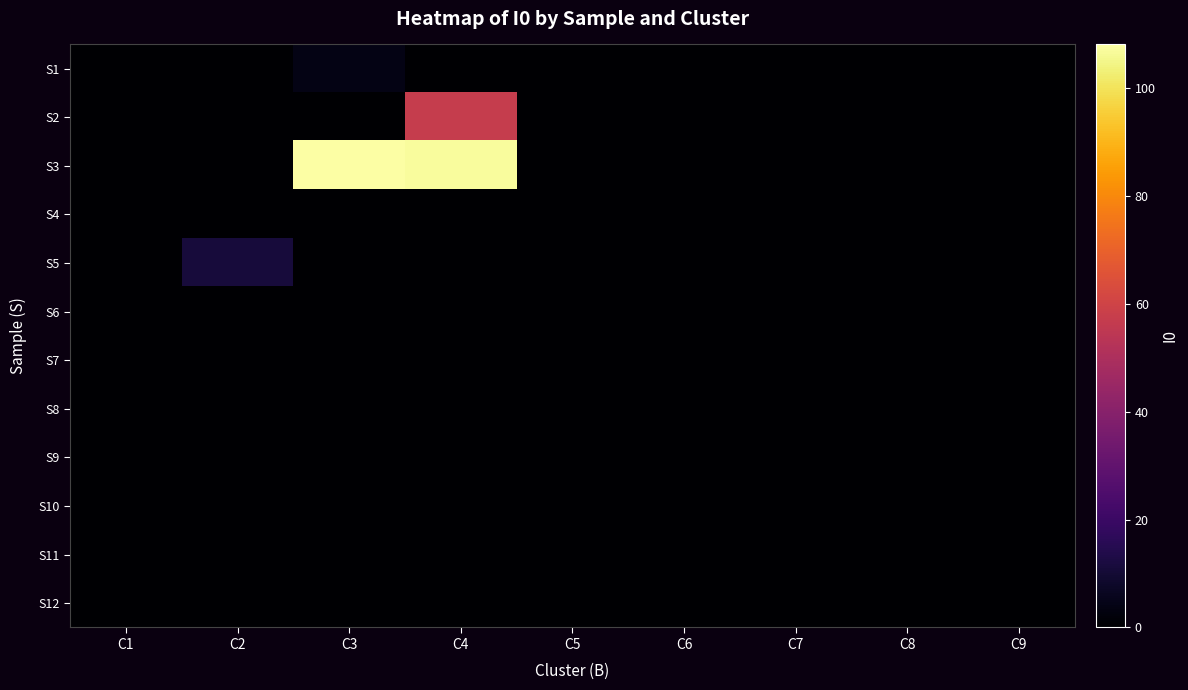

Reading right to left, transcribe all the data shown in this chart.

S1: C9=0	C8=0	C7=0	C6=0	C5=0	C4=0	C3=4	C2=0	C1=0
S2: C9=0	C8=0	C7=0	C6=0	C5=0	C4=57	C3=0	C2=0	C1=0
S3: C9=0	C8=0	C7=0	C6=0	C5=0	C4=107	C3=108	C2=0	C1=0
S4: C9=0	C8=0	C7=0	C6=0	C5=0	C4=0	C3=0	C2=0	C1=0
S5: C9=0	C8=0	C7=0	C6=0	C5=0	C4=0	C3=0	C2=11	C1=0
S6: C9=0	C8=0	C7=0	C6=0	C5=0	C4=0	C3=0	C2=0	C1=0
S7: C9=0	C8=0	C7=0	C6=0	C5=0	C4=0	C3=0	C2=0	C1=0
S8: C9=0	C8=0	C7=0	C6=0	C5=0	C4=0	C3=0	C2=0	C1=0
S9: C9=0	C8=0	C7=0	C6=0	C5=0	C4=0	C3=0	C2=0	C1=0
S10: C9=0	C8=0	C7=0	C6=0	C5=0	C4=0	C3=0	C2=0	C1=0
S11: C9=0	C8=0	C7=0	C6=0	C5=0	C4=0	C3=0	C2=0	C1=0
S12: C9=0	C8=0	C7=0	C6=0	C5=0	C4=0	C3=0	C2=0	C1=0